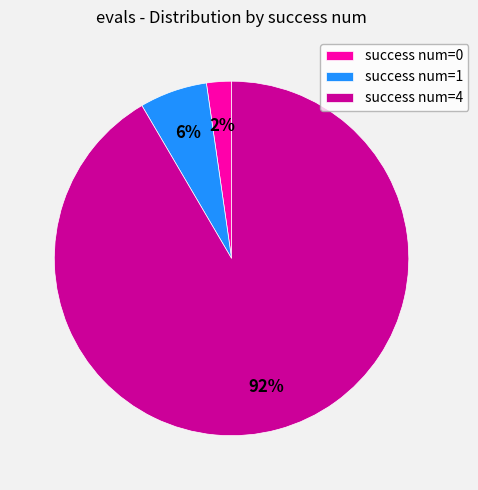

How many segments does this pie chart have?

3